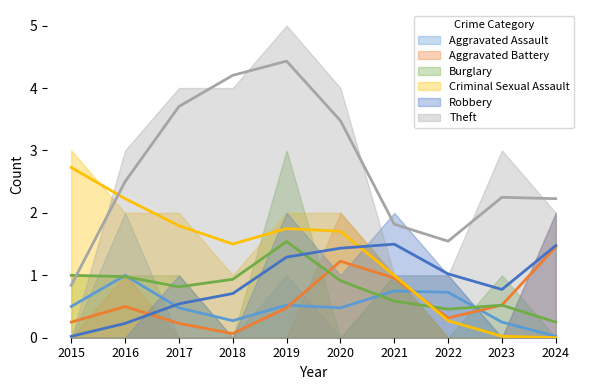

Read the Burglary value at 2017.

1